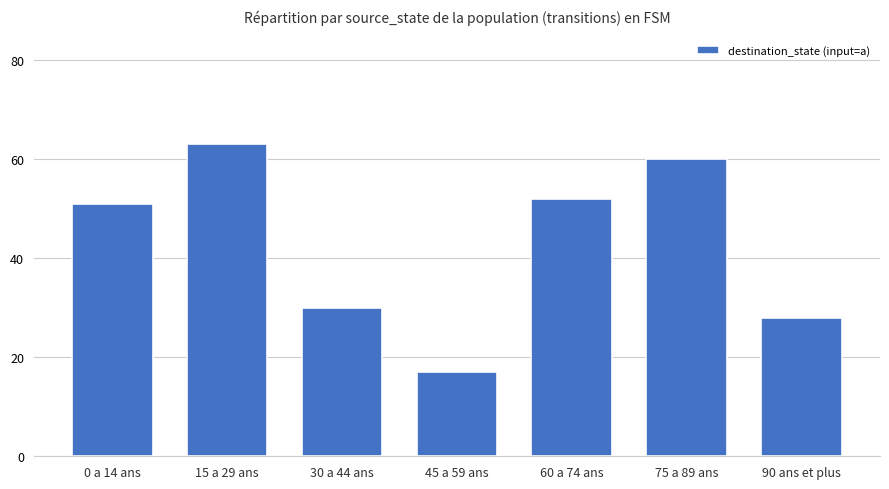

What is the difference between the maximum and minimum values?

46